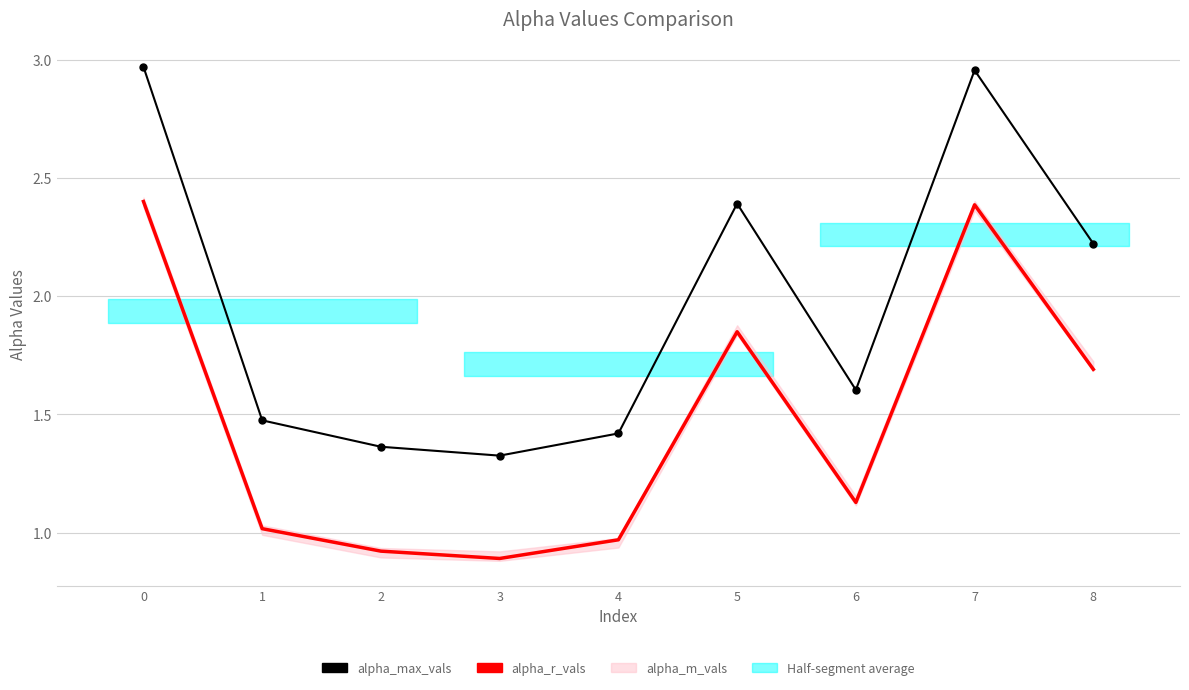

Reading left to right, extract all data points from this chart.

alpha_max_vals: 0=3.0	1=1.5	2=1.4	3=1.3	4=1.4	5=2.4	6=1.6	7=3.0	8=2.2
alpha_r_vals: 0=2.4	1=1.0	2=0.9	3=0.9	4=1.0	5=1.9	6=1.1	7=2.4	8=1.7